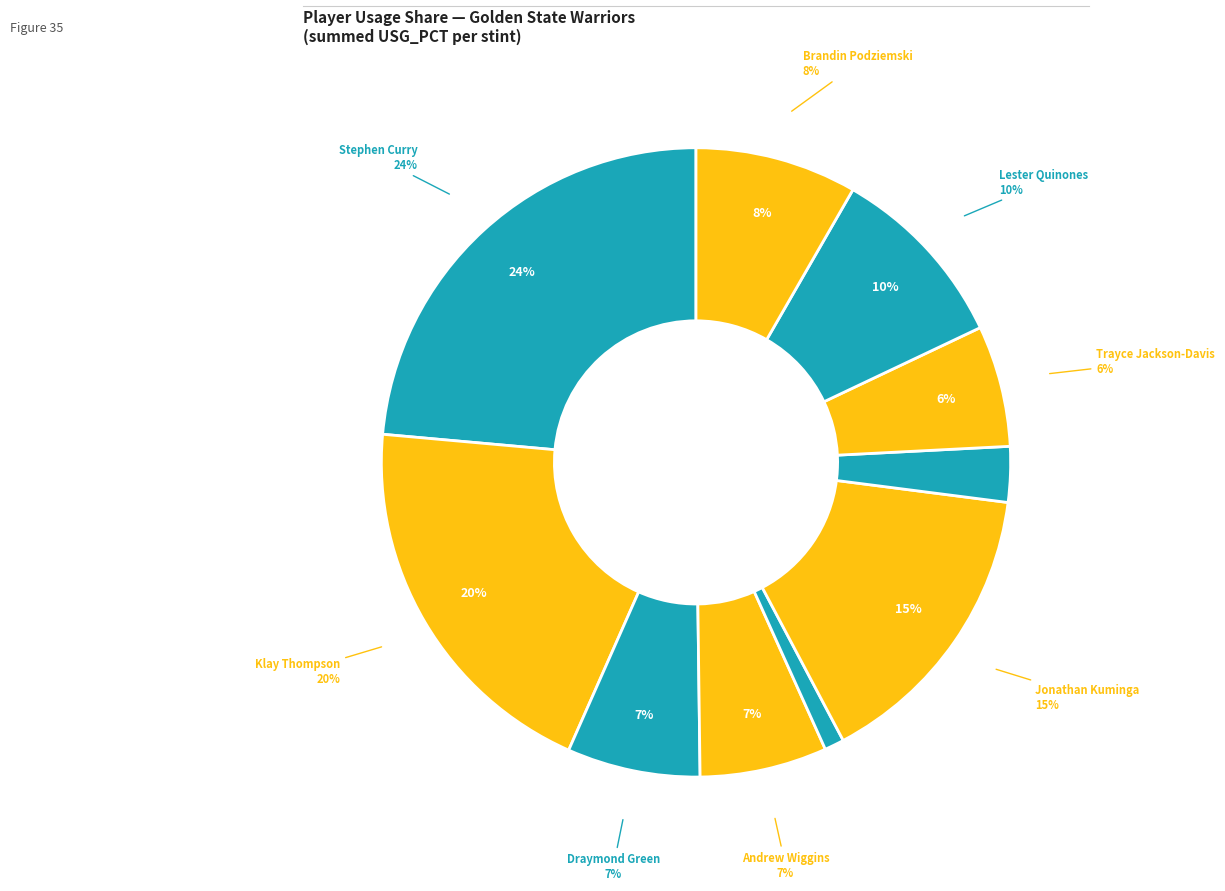

Which category has the biggest portion of the pie?

Stephen Curry